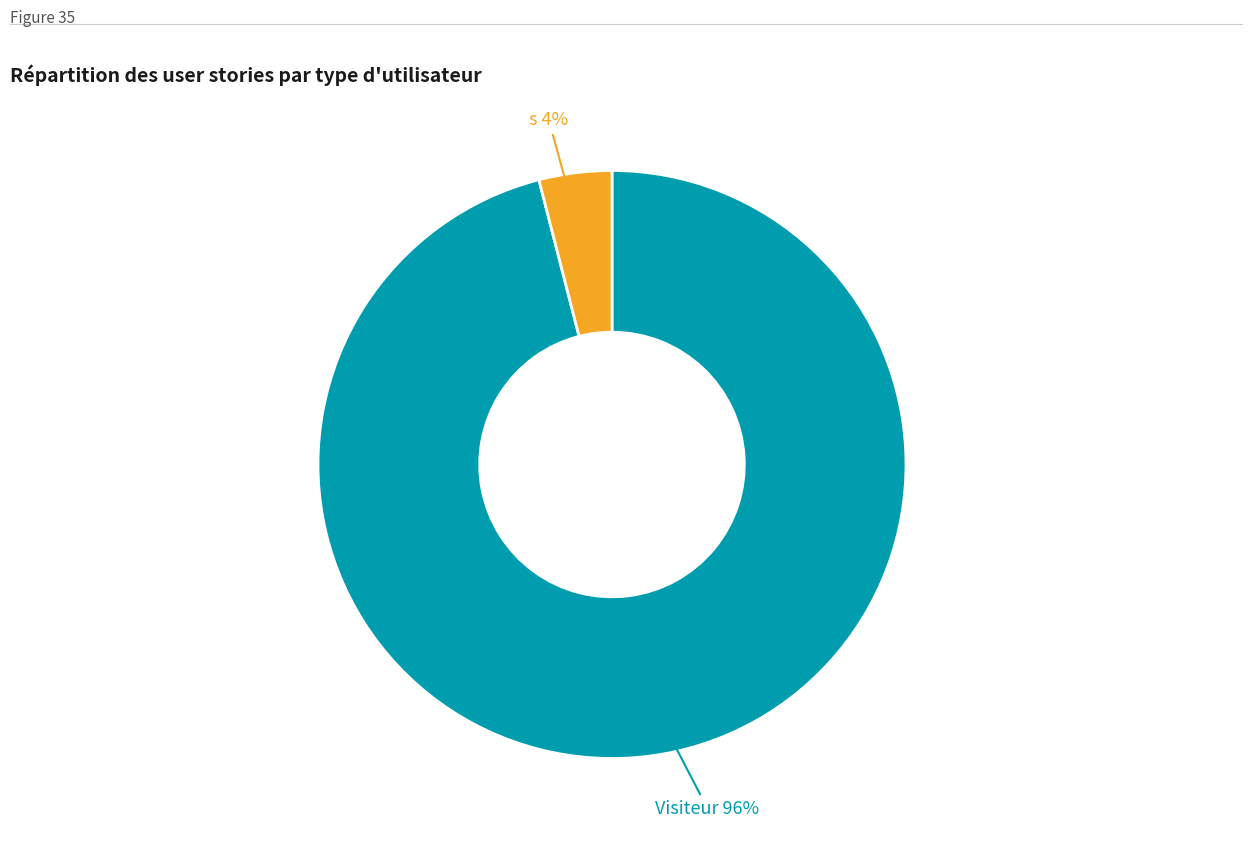

Is there any slice that represents more than half of the pie?

Yes